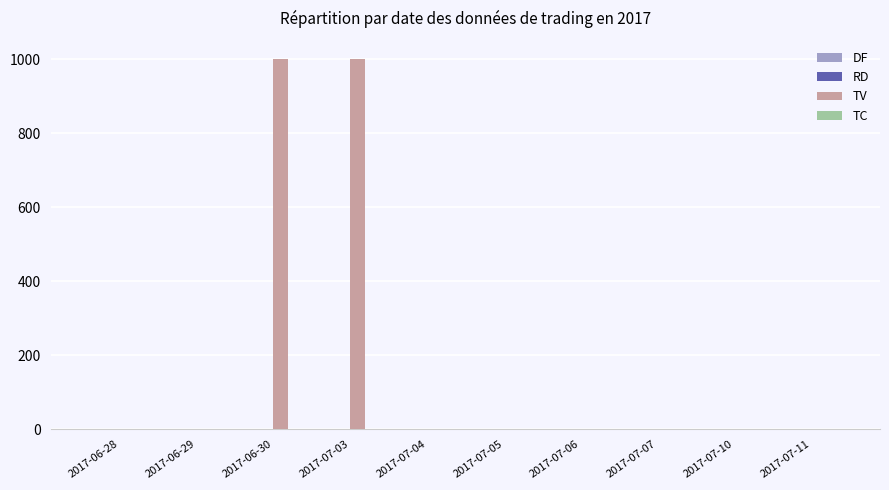

How many groups of bars are there?

10